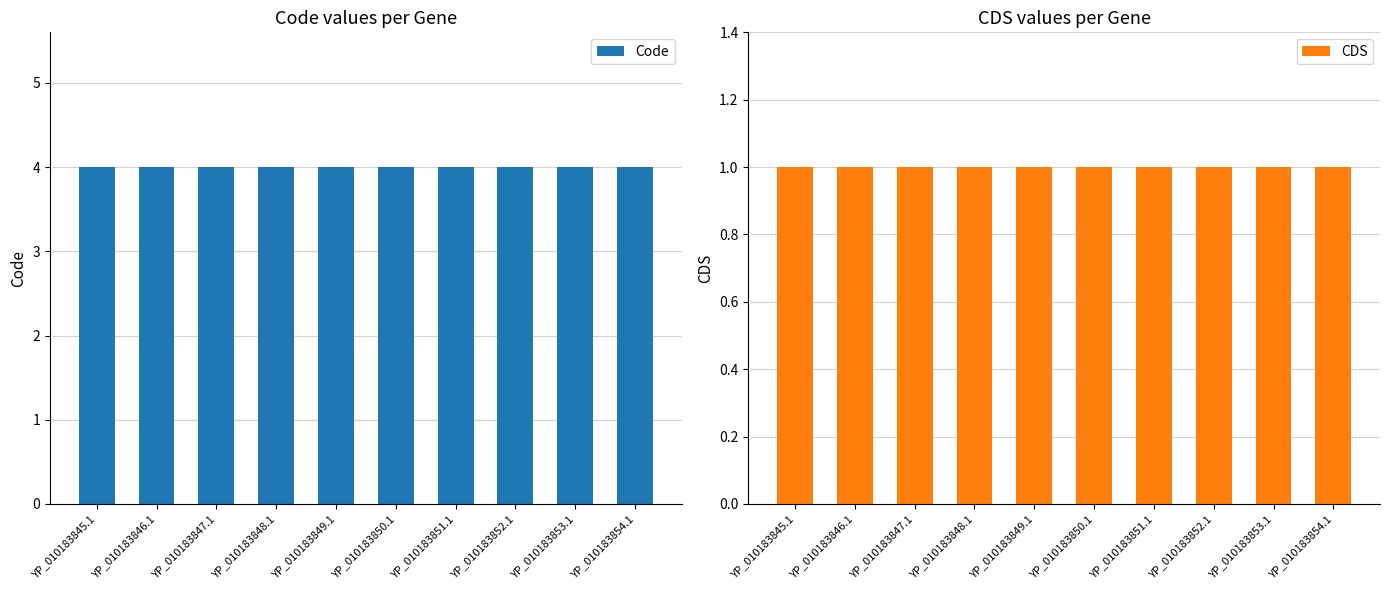

At which category does the chart reach its minimum across all series?

YP_010183845.1